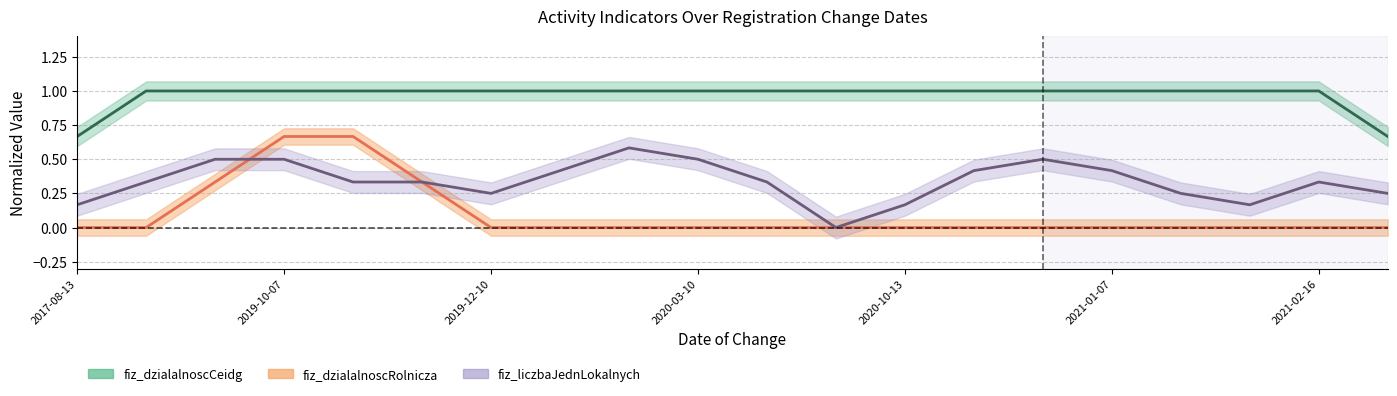

What are all the series names shown in the legend?

fiz_dzialalnoscCeidg center, fiz_dzialalnoscRolnicza center, fiz_liczbaJednLokalnych center